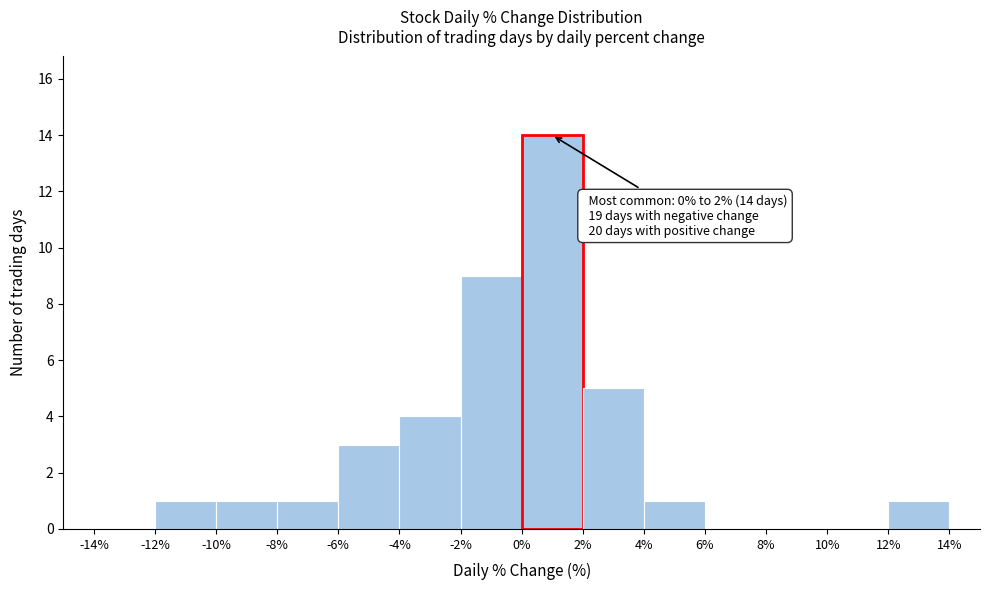

Which range on the x-axis has the tallest bar?

0% to 2%